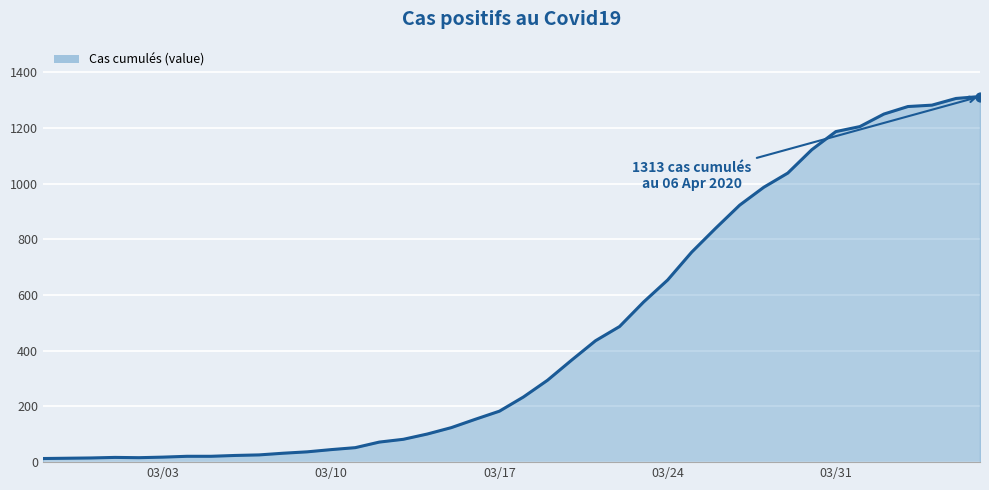

What is the maximum value shown in the chart?

1313